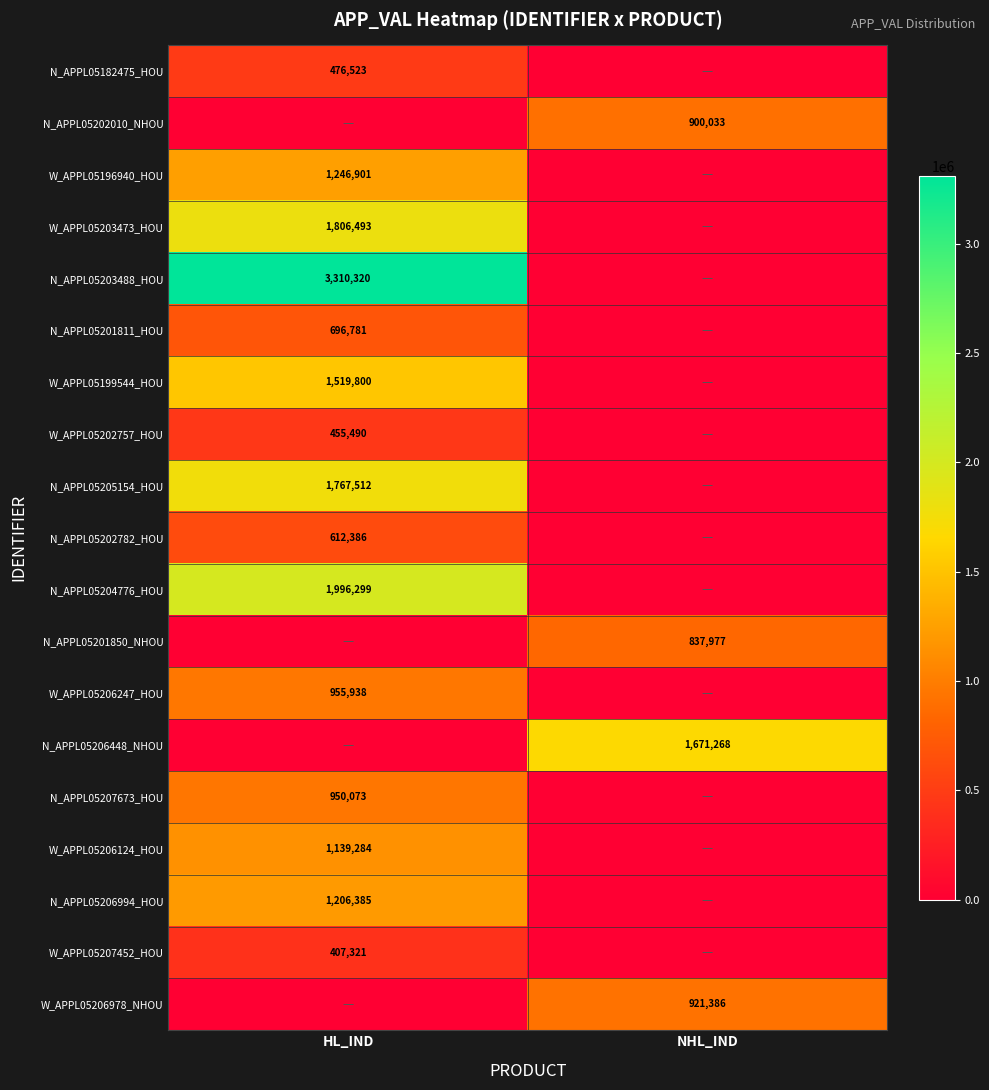

What is the spread (max minus min) of values at NHL_IND?

1671268